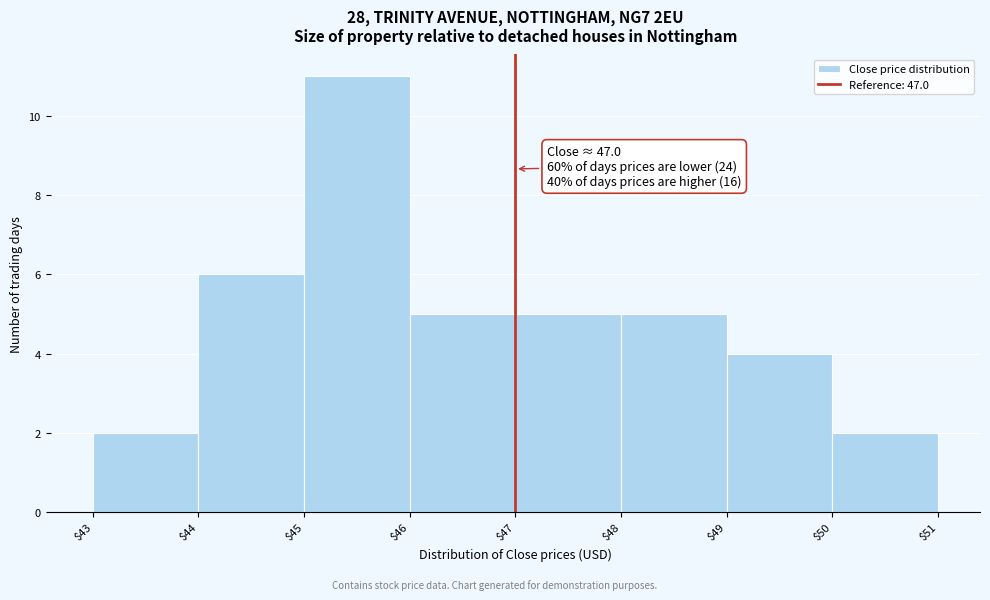

Over which range of the x-axis is the bar tallest?

$45 to $46